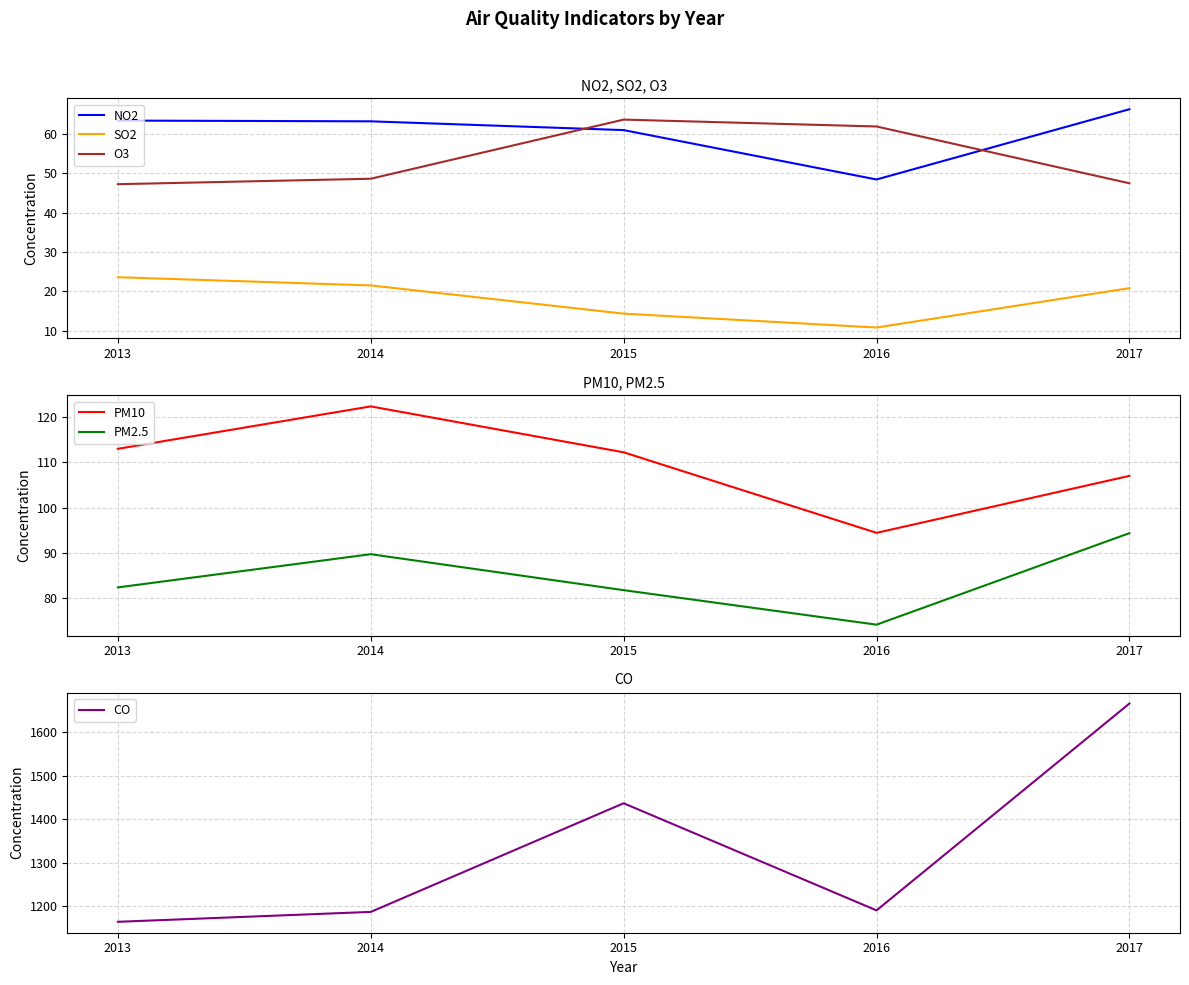

At which category is the sum across all series the highest?

2017